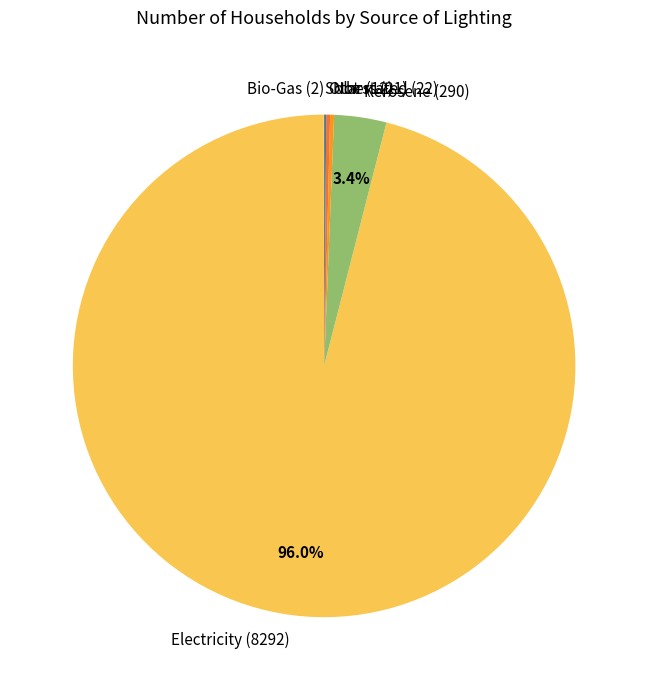

What percentage is the Kerosene slice, to the nearest percent?

3%